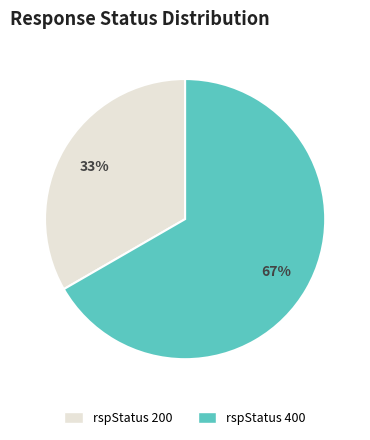

Does any single category account for the majority?

Yes